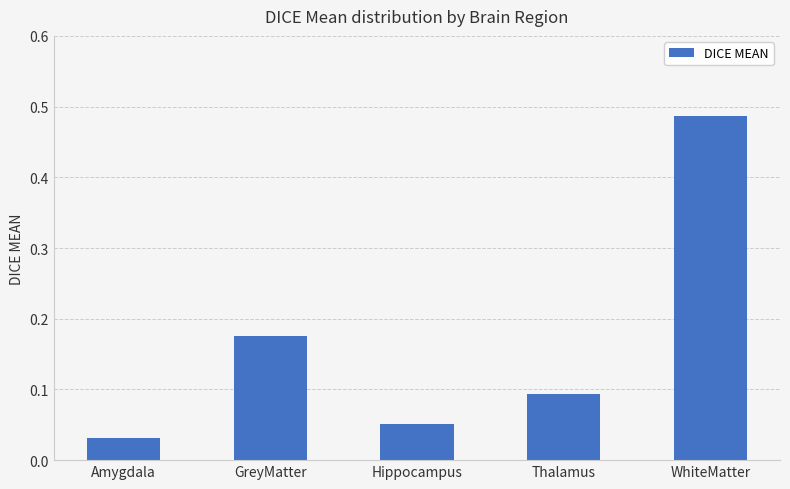

What is the sum of the values at Thalamus and GreyMatter?

0.3